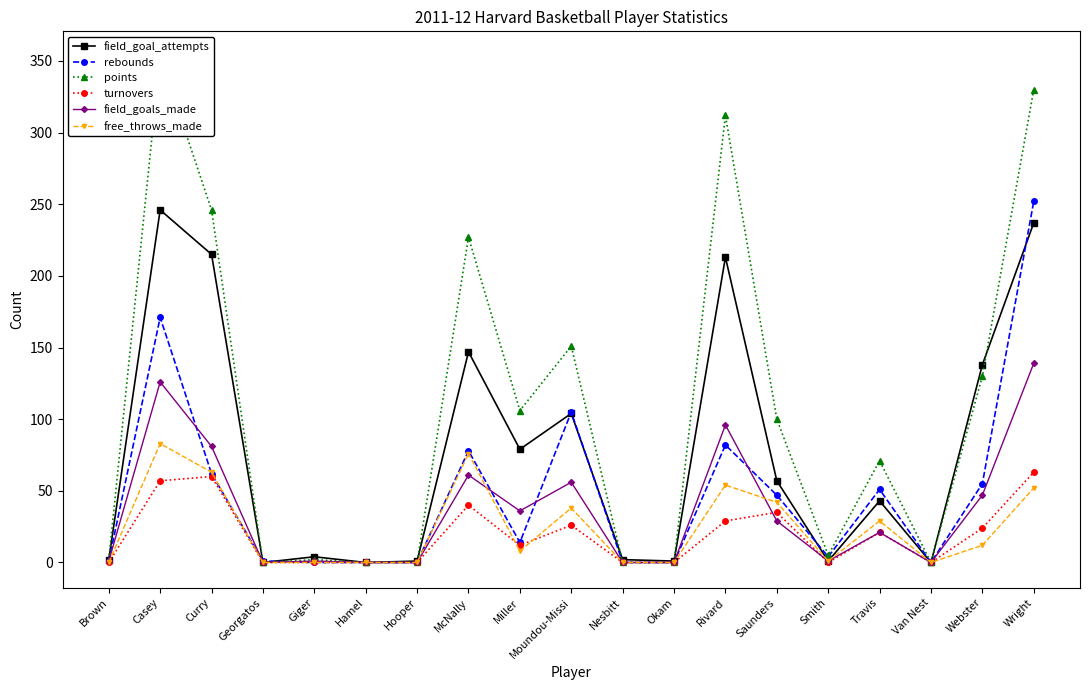

What is the difference between the second highest and minimum values in the rebounds series?

171